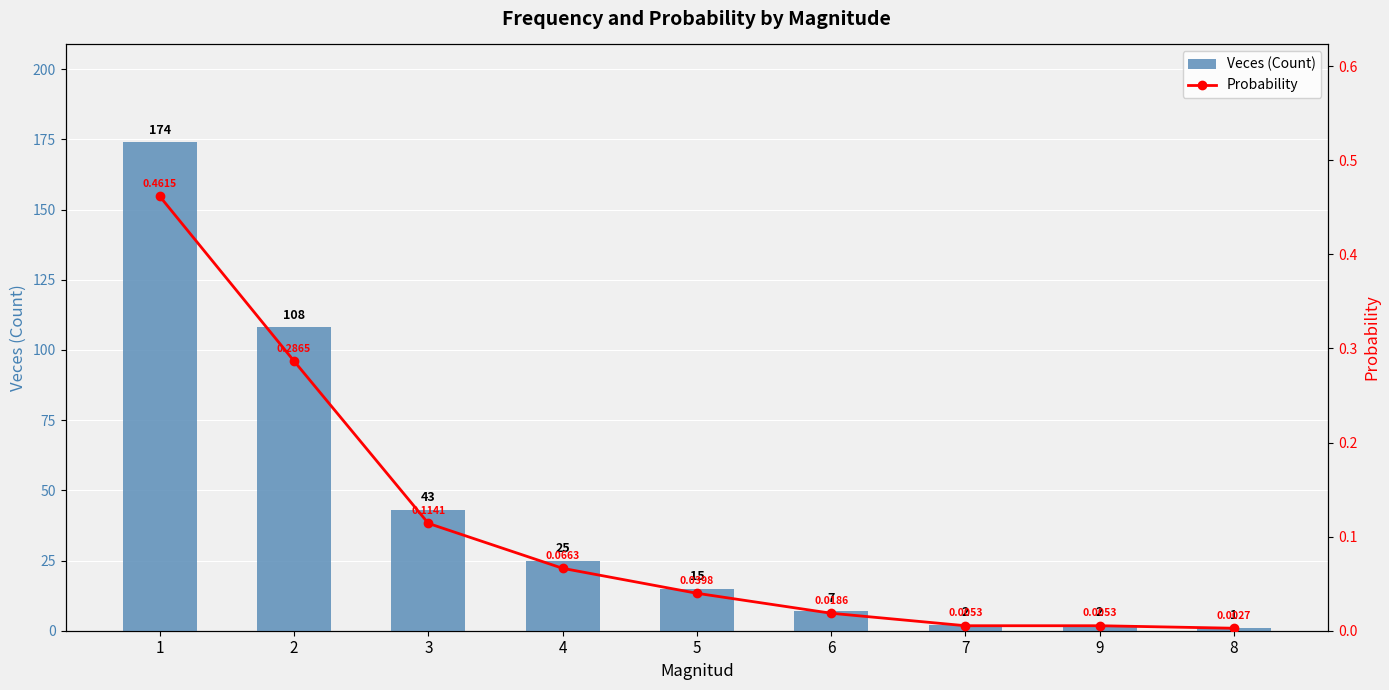

What is the spread (max minus min) of values at 9?

2.0